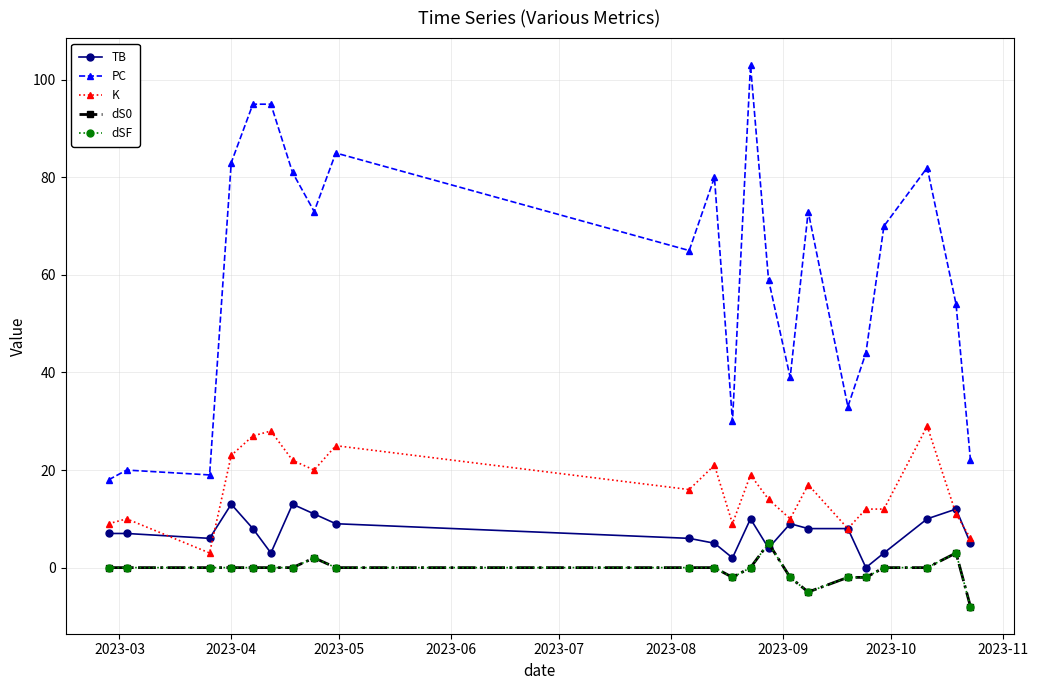

How many dS0 values are between -2 and 0?

17